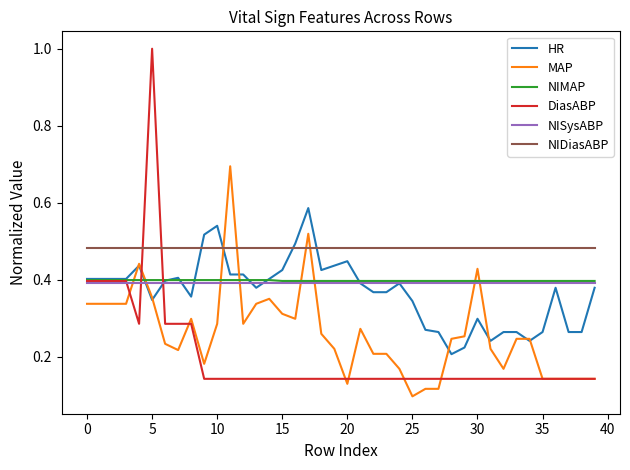

What is the maximum value shown in the chart?

1.0